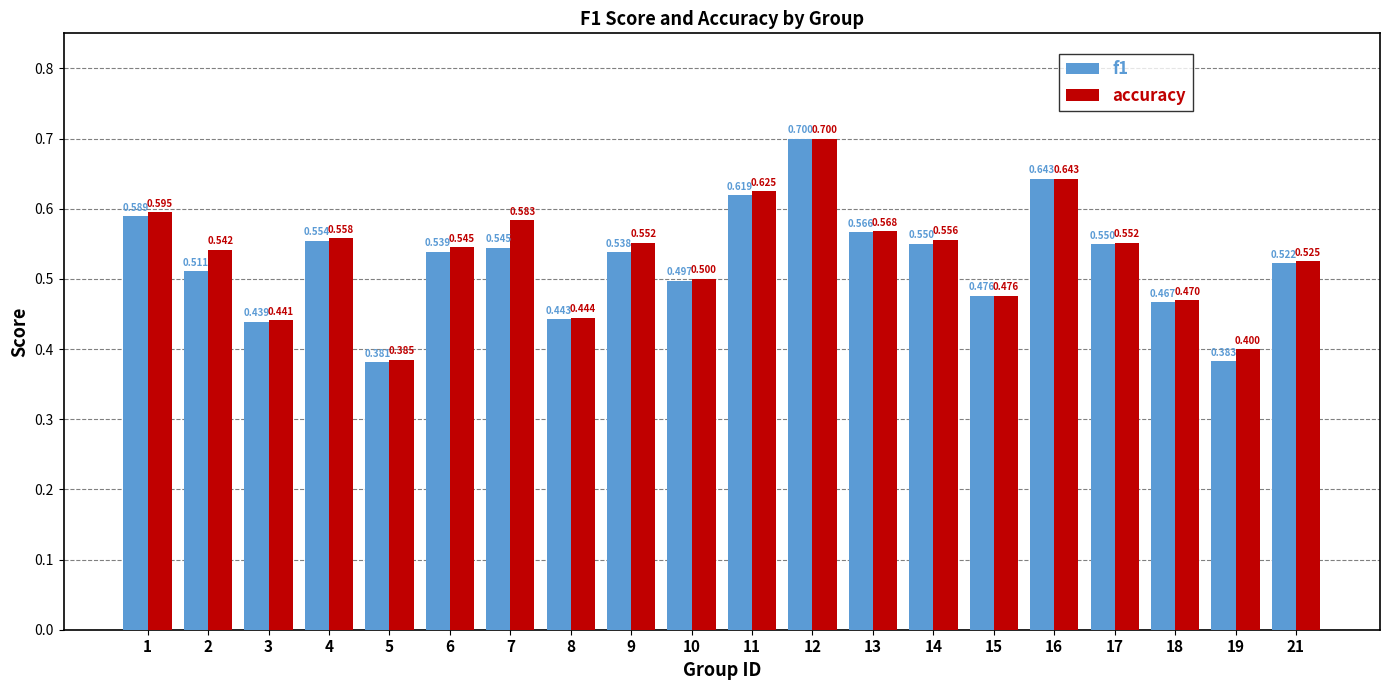

What is the total value across all series at 11?

1.2